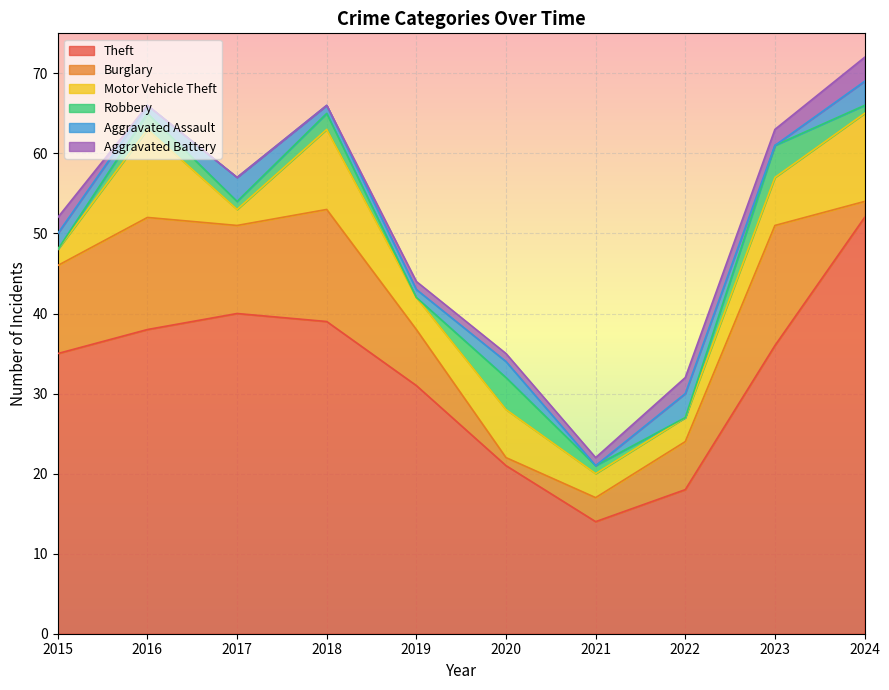

The value of Aggravated Assault at 2023 is 0. True or false?

True